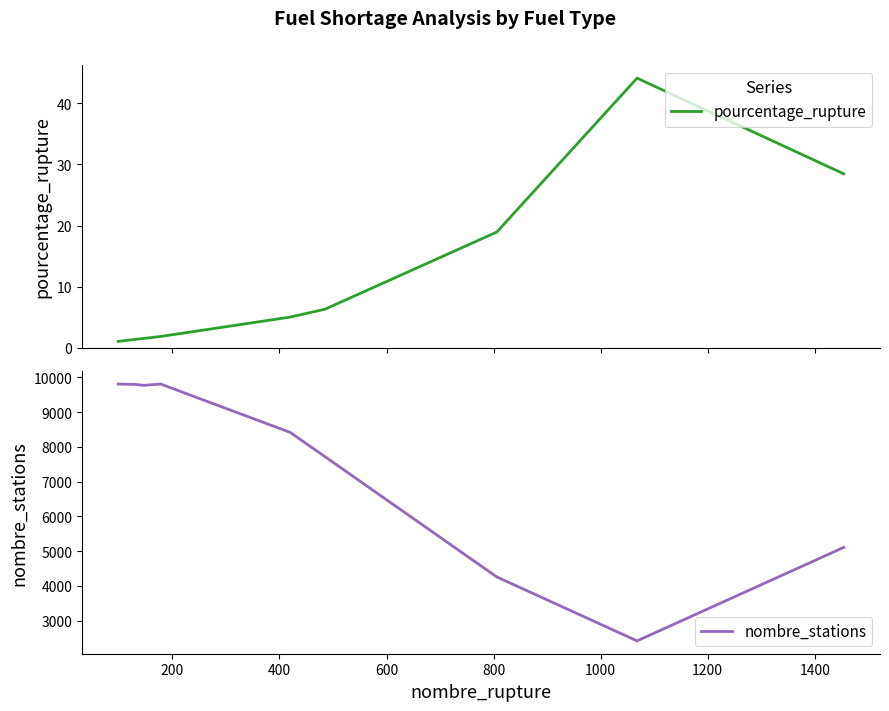

What are all the series names shown in the legend?

pourcentage_rupture, nombre_stations